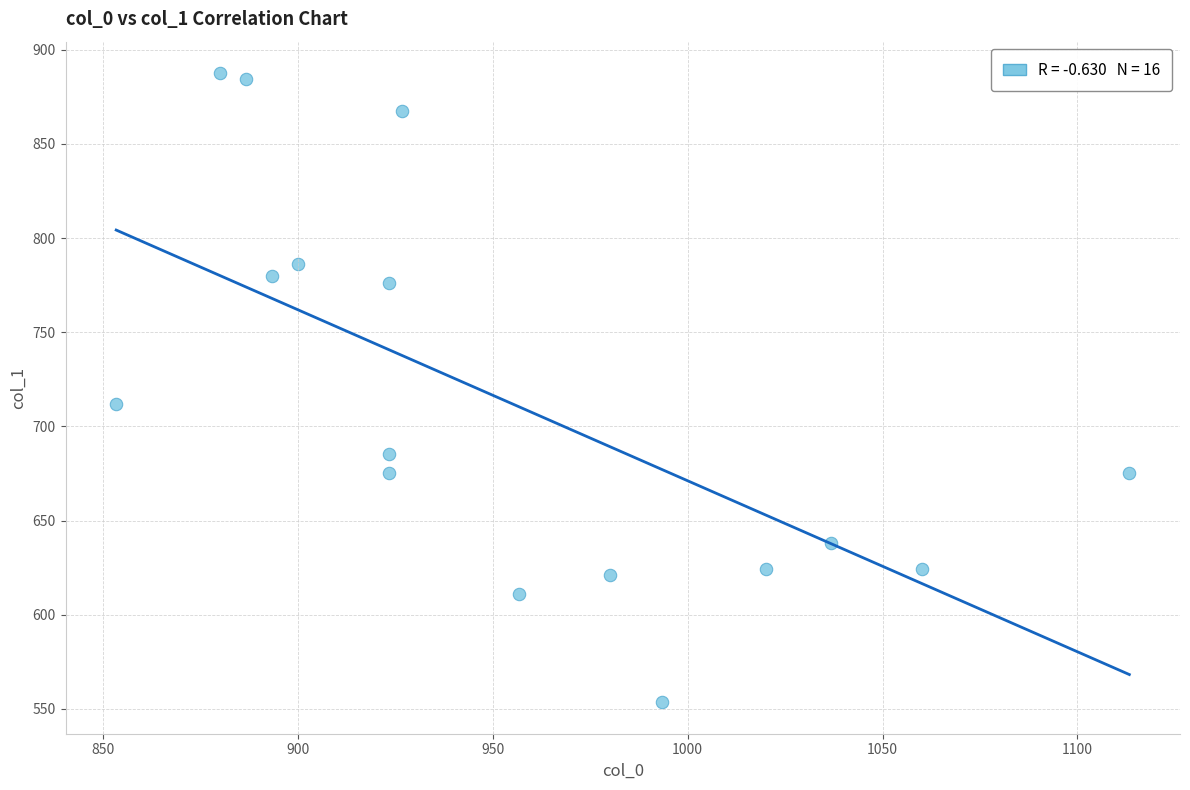

What Y value in the scatter plot is closest to 720?

712.1